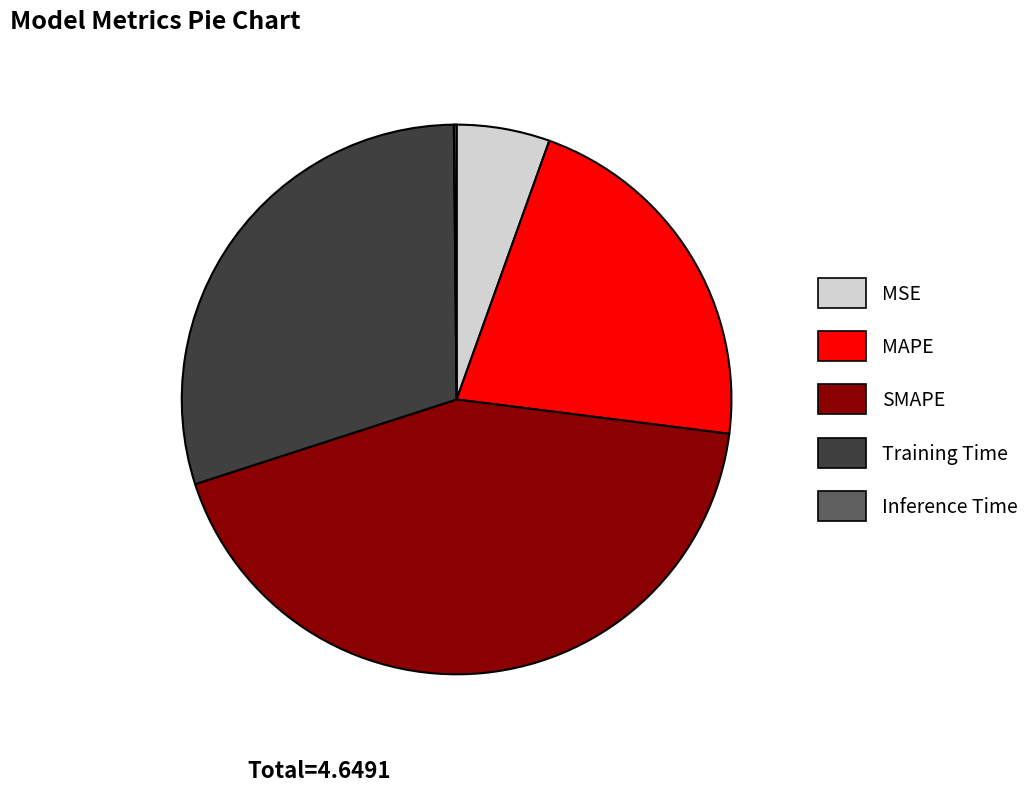

Which slice is the largest?

SMAPE